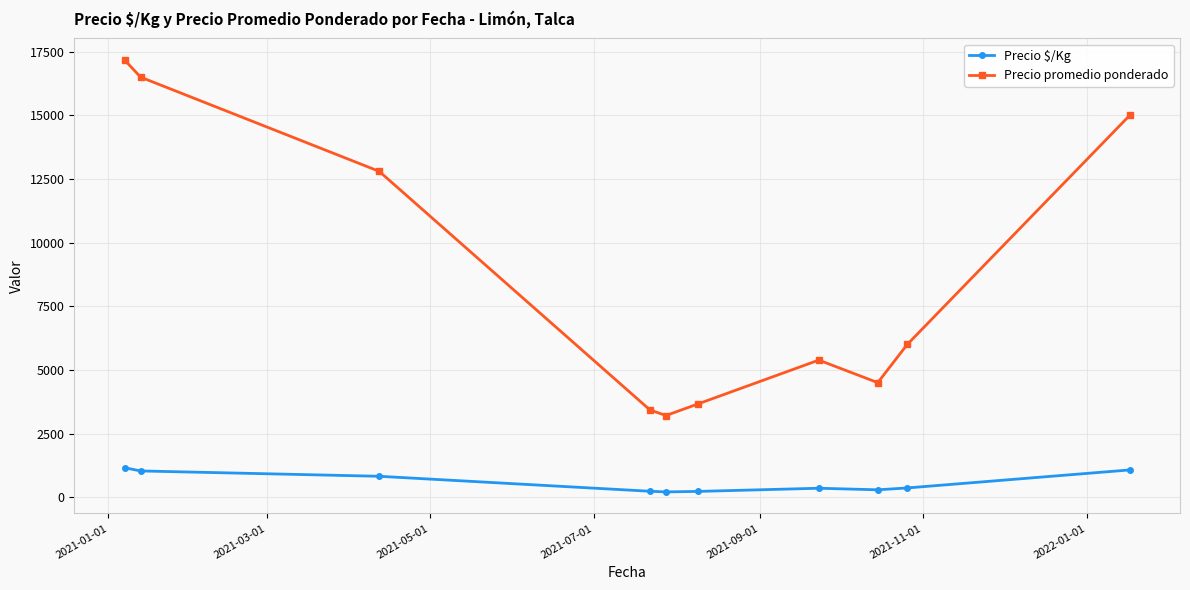

How many data points does each series have?

10